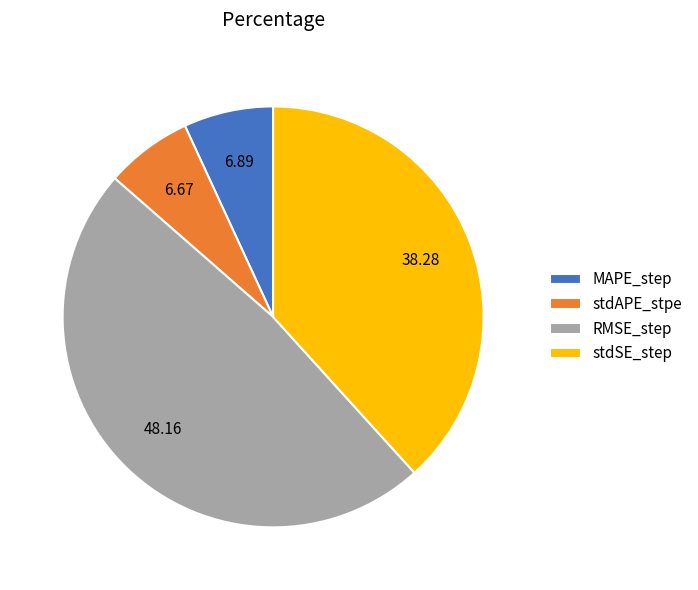

Do MAPE_step and RMSE_step together represent more than half of the pie?

Yes